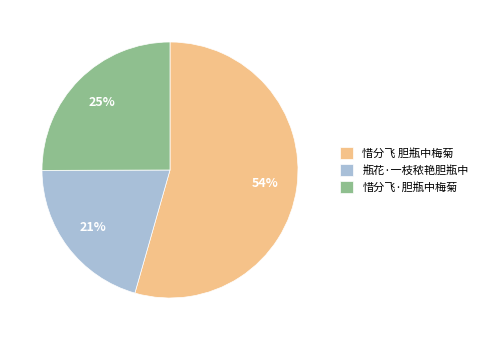

How many segments does this pie chart have?

3